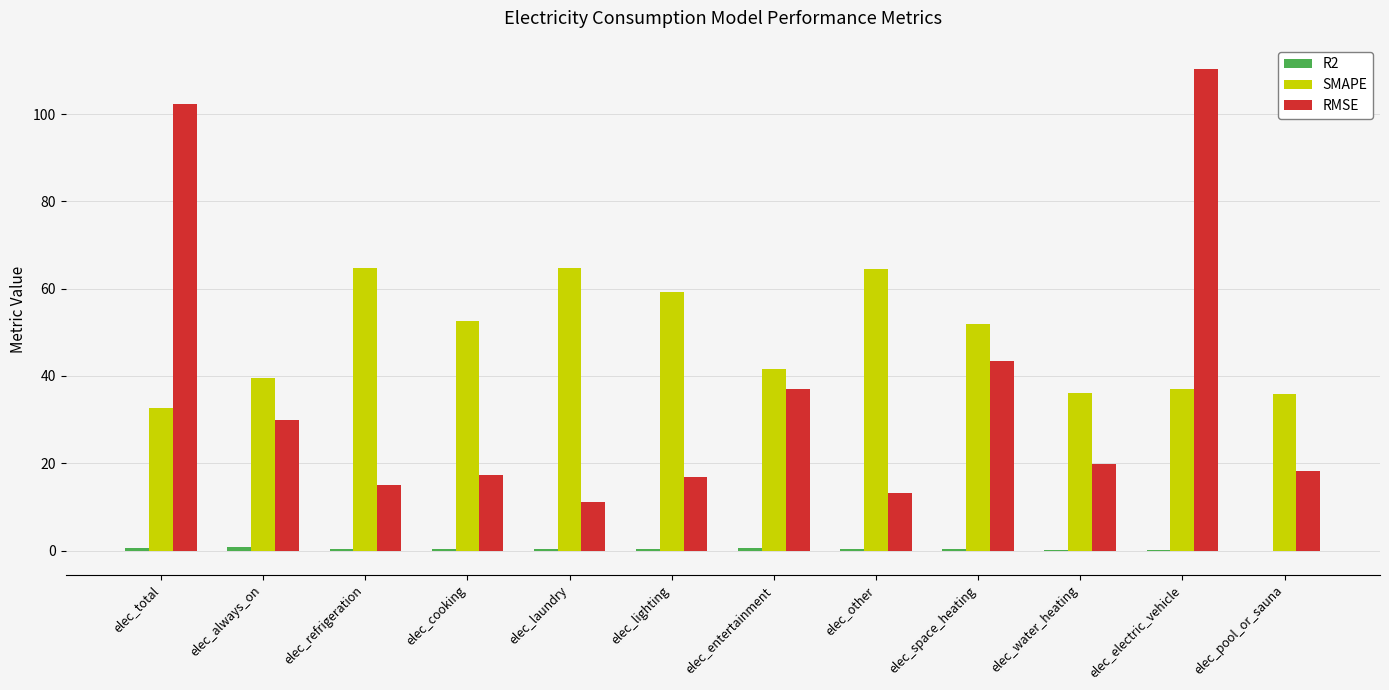

At which category is the sum across all series the highest?

elec_electric_vehicle